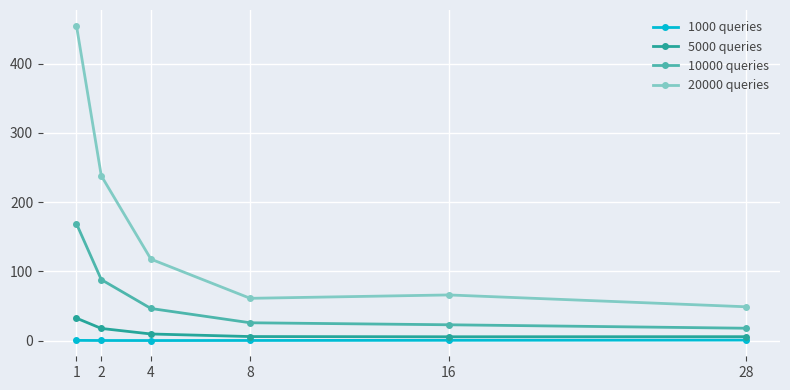

The 5000 queries series shows 6.1 at 8. True or false?

True